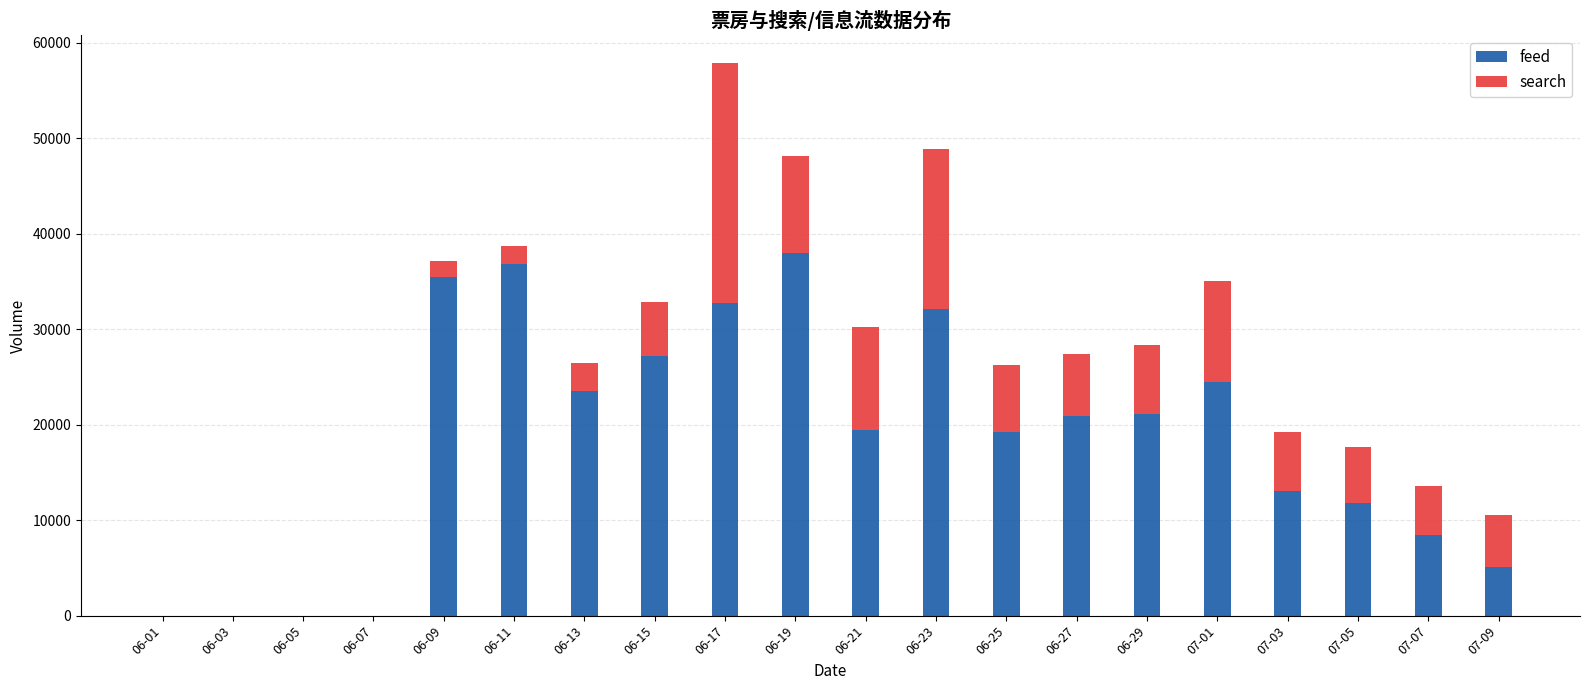

Are the bars horizontal?

No